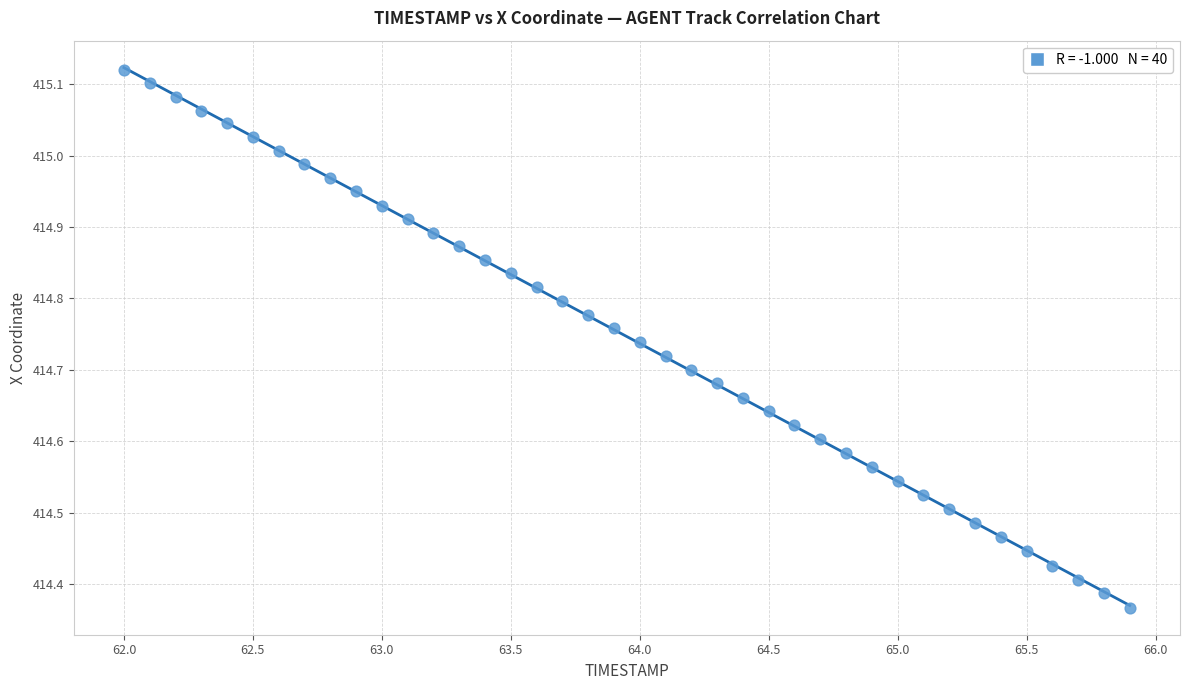

What is the range of X values (max minus min)?

3.9